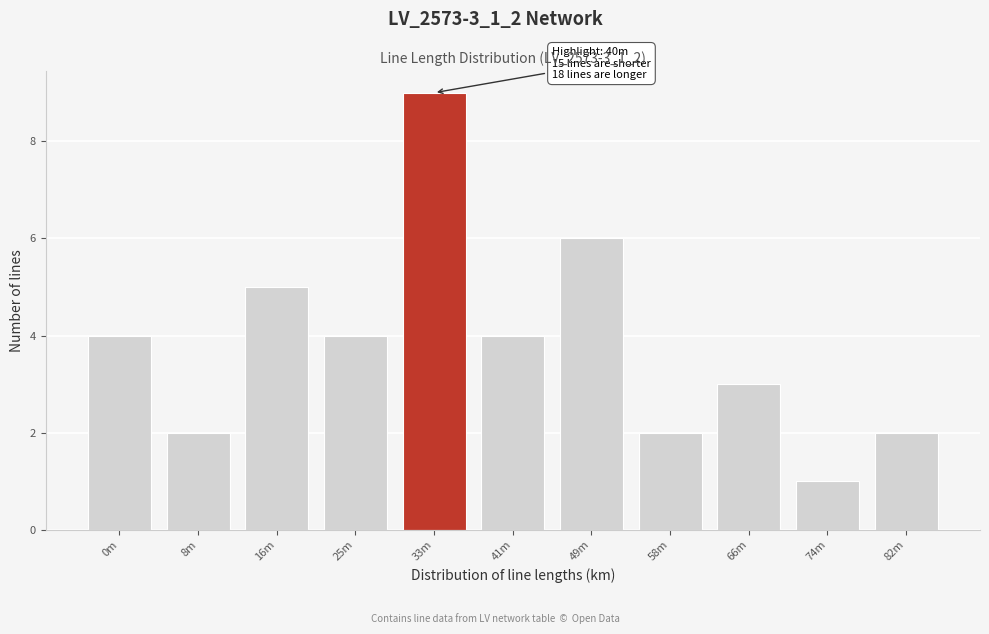

Reading left to right, extract all data points from this chart.

4	2	5	4	9	4	6	2	3	1	2